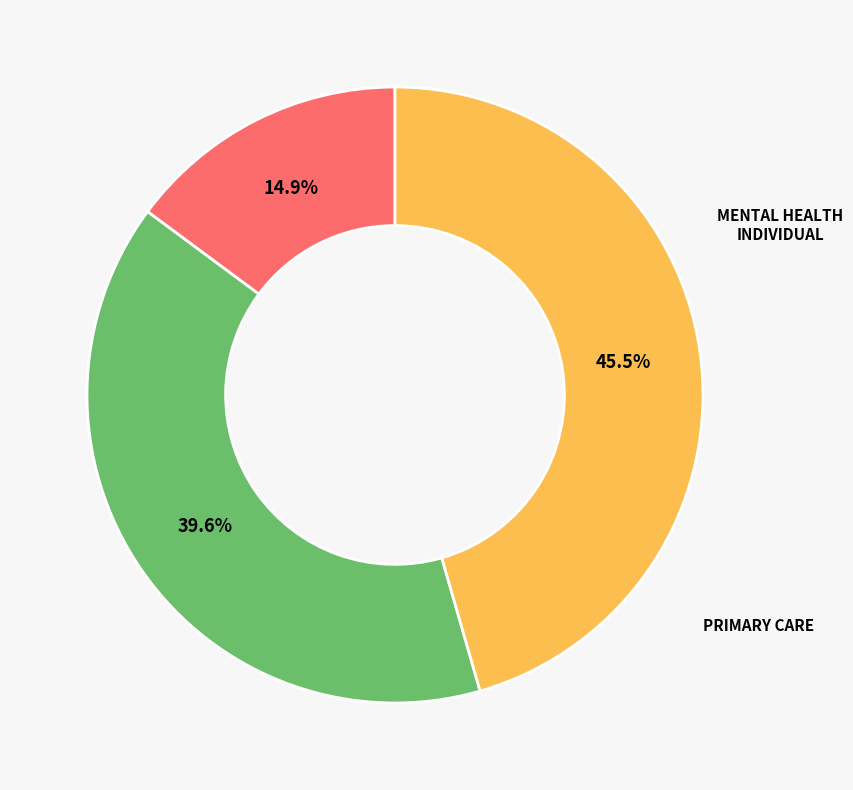

Is there a majority slice in this chart?

No